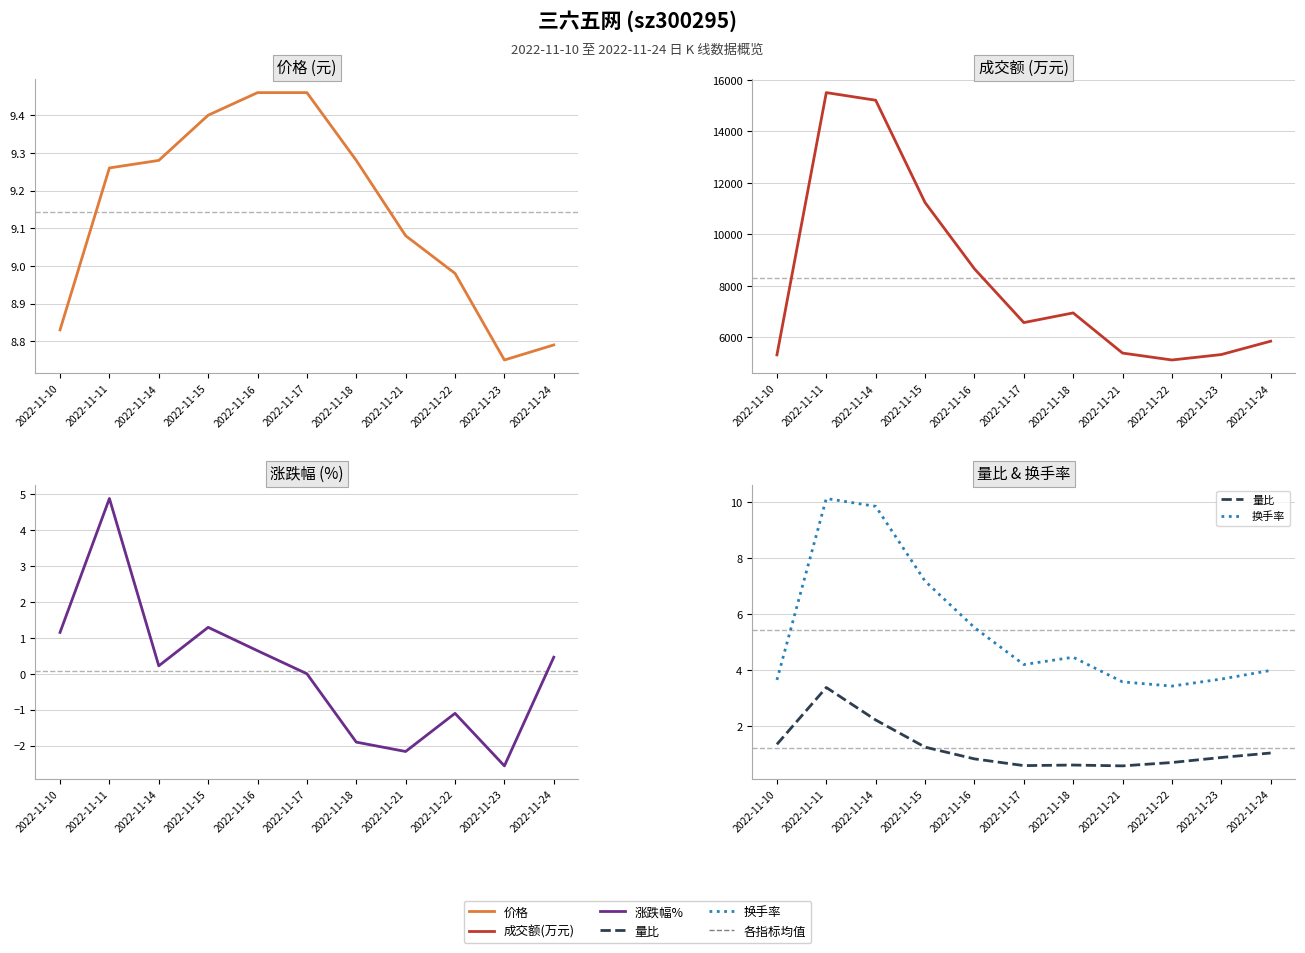

True or false: 涨跌幅% has a value of -1.1 at 2022-11-22.

True